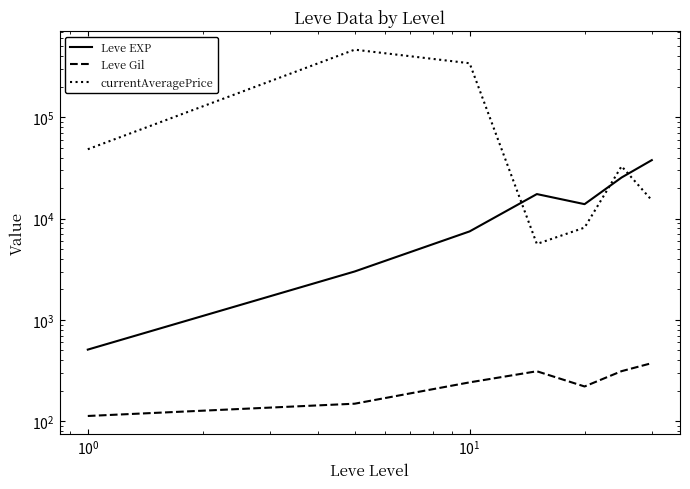

Reading left to right, list all the values displayed in this chart.

Leve EXP: 510.2	3008.3	7475.0	17445.0	13876.7	25410.0	37715.0
Leve Gil: 113.0	149.3	242.5	312.0	220.8	312.7	375.2
currentAveragePrice: 48292.9	463440.3	340450.2	5620.8	8145.0	32833.5	15161.8